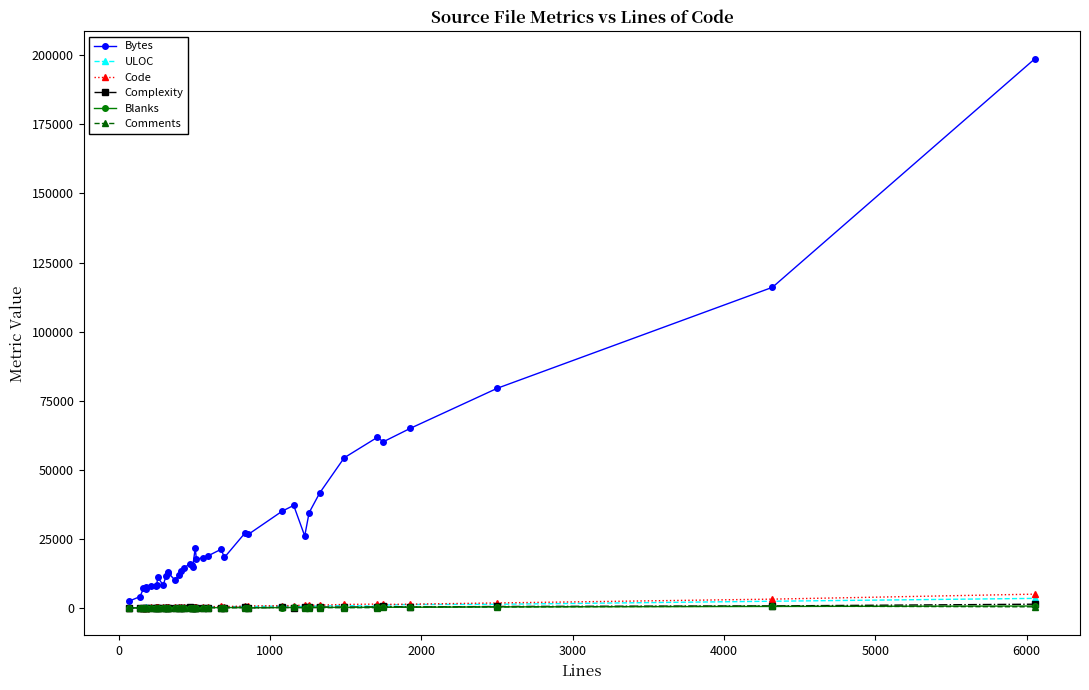

Which series has the largest total across all categories?

Bytes